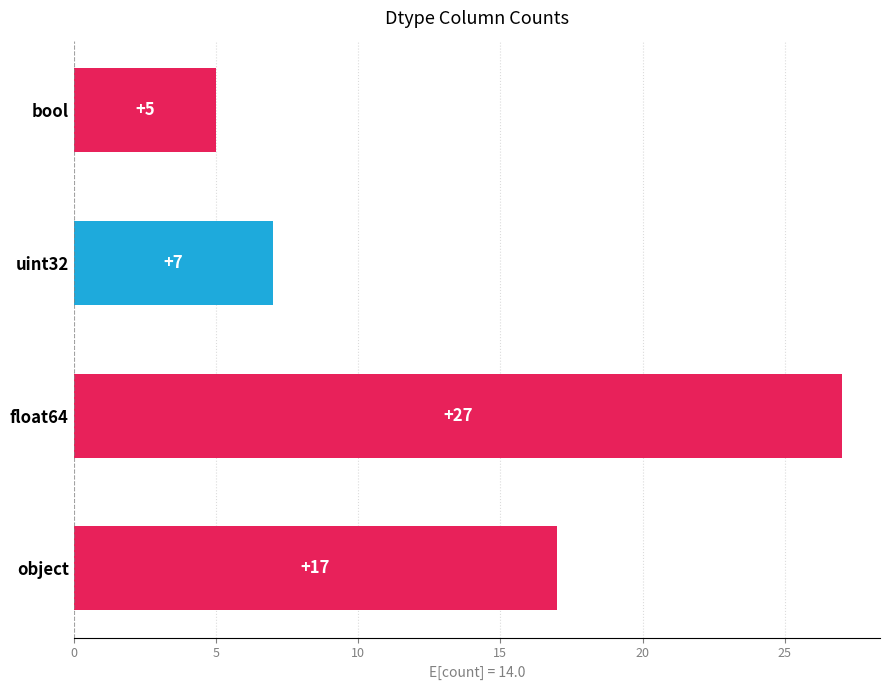

Which has a higher value, bool or object?

object